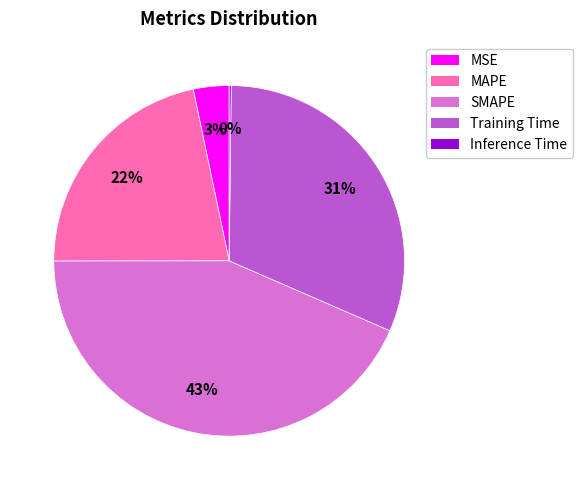

What is the ratio of the value at SMAPE to the value at Training Time?

1.4